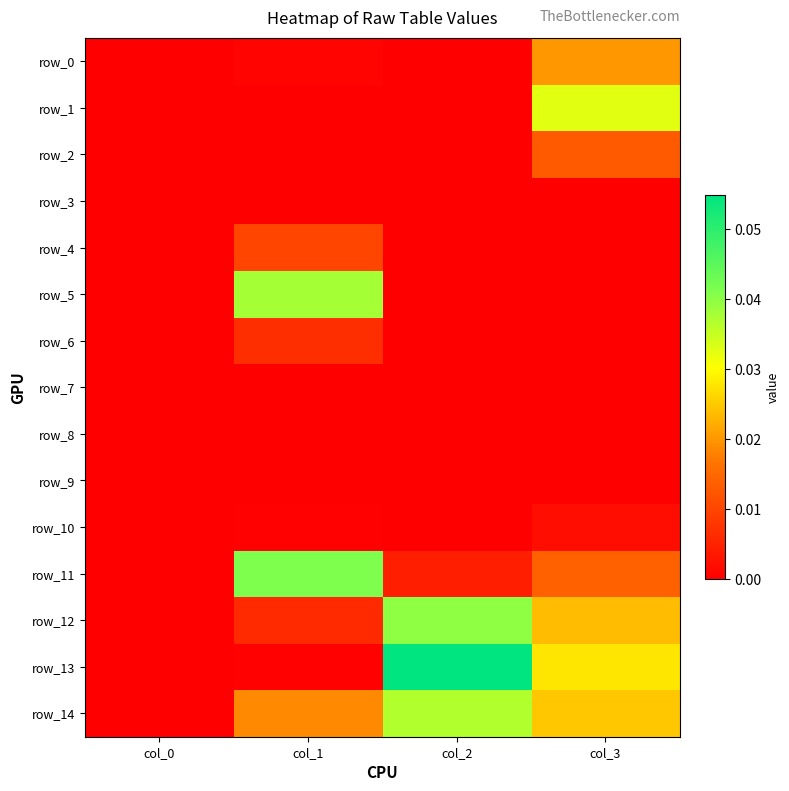

At which category is the sum across all series the highest?

col_3